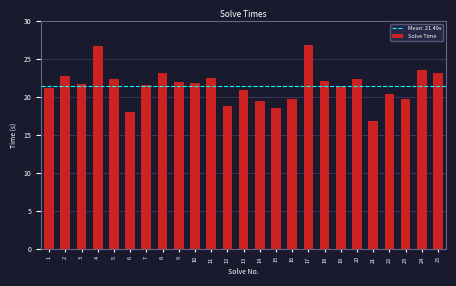

Between 6 and 5, which is larger?

5